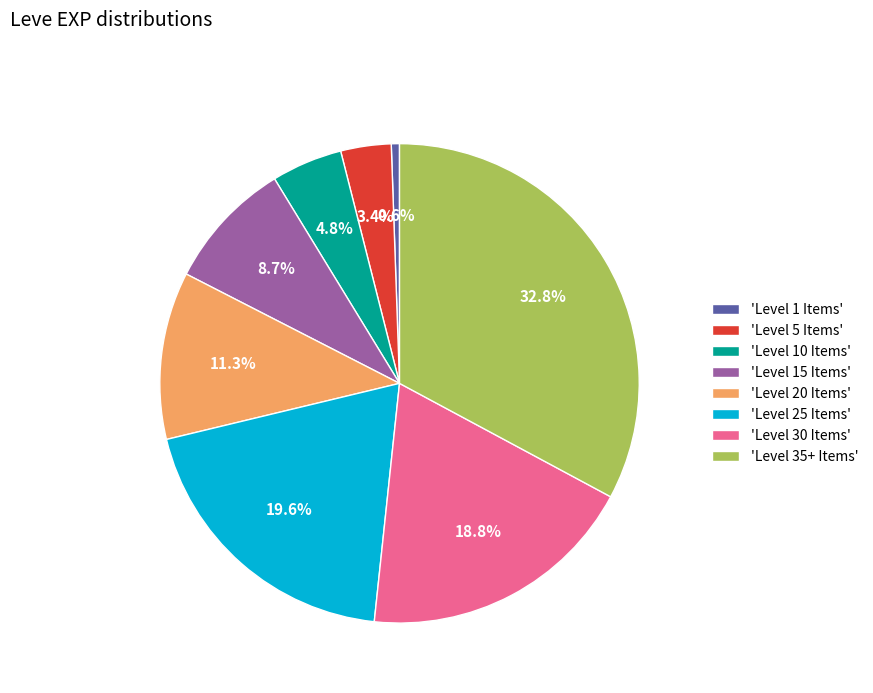

Is there any slice that represents more than half of the pie?

No